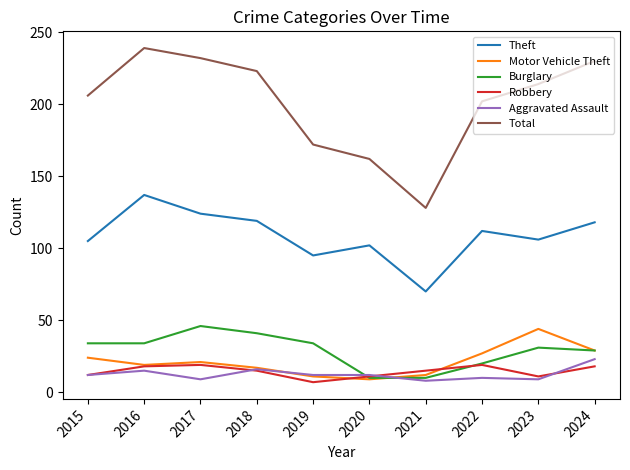

At which category does Aggravated Assault reach its first local peak?

2016